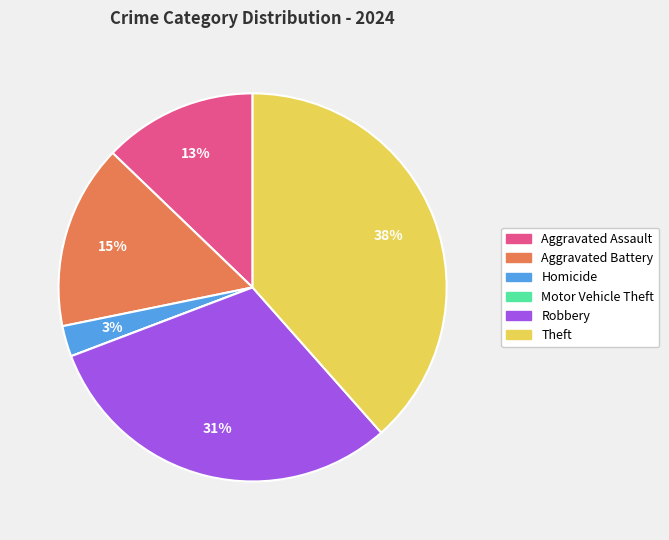

Combined, do Aggravated Battery and Robbery account for over 50%?

No